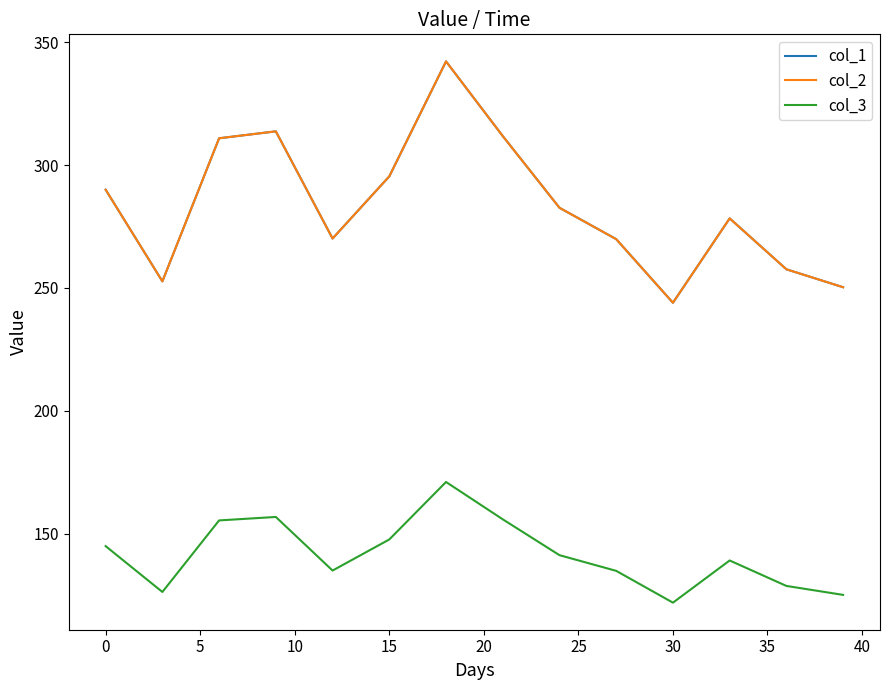

Which series has the largest total across all categories?

col_1